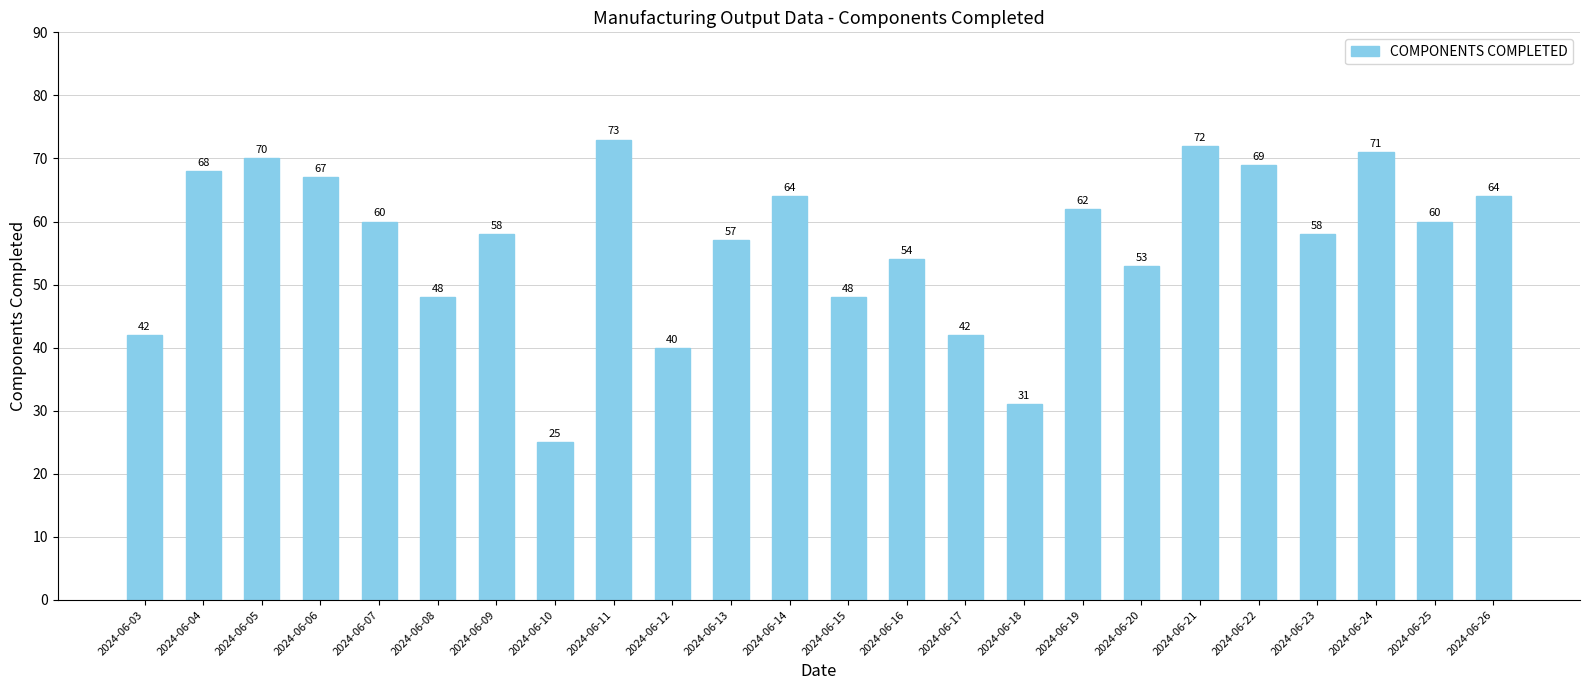

At which label does the data first exceed 60?

2024-06-04